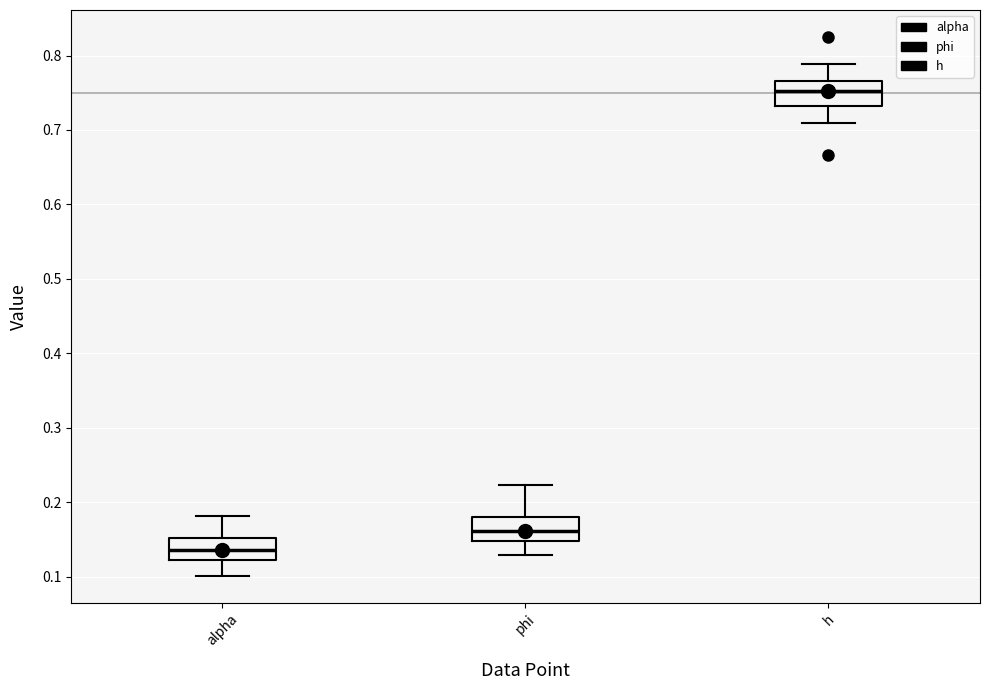

Reading left to right, read every box against the y-axis: the position of its median line, the range the box covers, and the ends of its whiskers. The values are not printed on the chart, so give them approximately, as read against the axis.

alpha: median 0.14, box 0.12 to 0.15, whiskers 0.10 to 0.18
phi: median 0.16, box 0.15 to 0.18, whiskers 0.13 to 0.22
h: median 0.75, box 0.73 to 0.77, whiskers 0.71 to 0.79